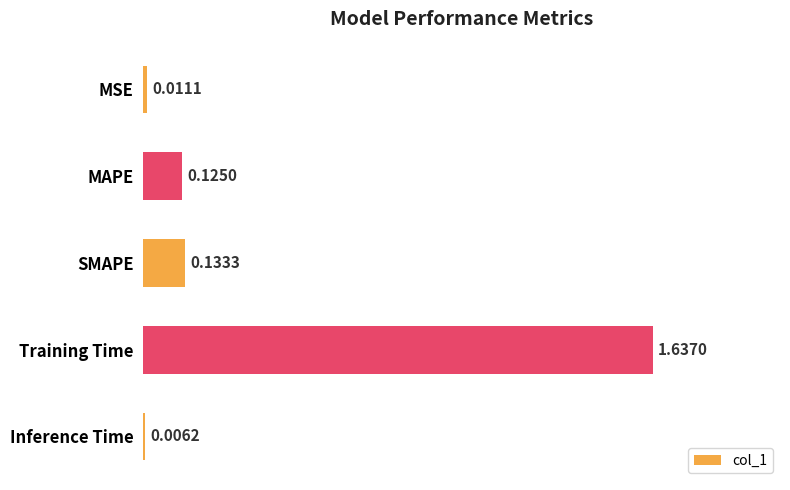

What is the label of the 4th bar from the top?

Training Time